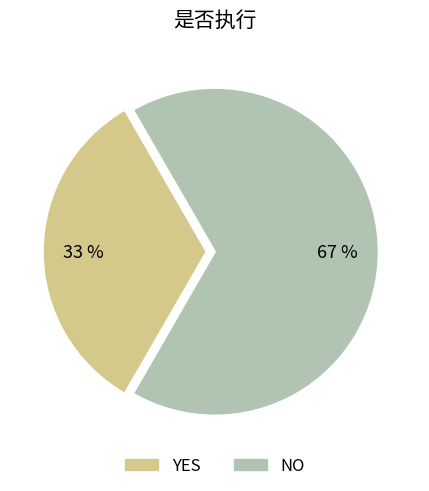

Which category accounts for the majority?

NO